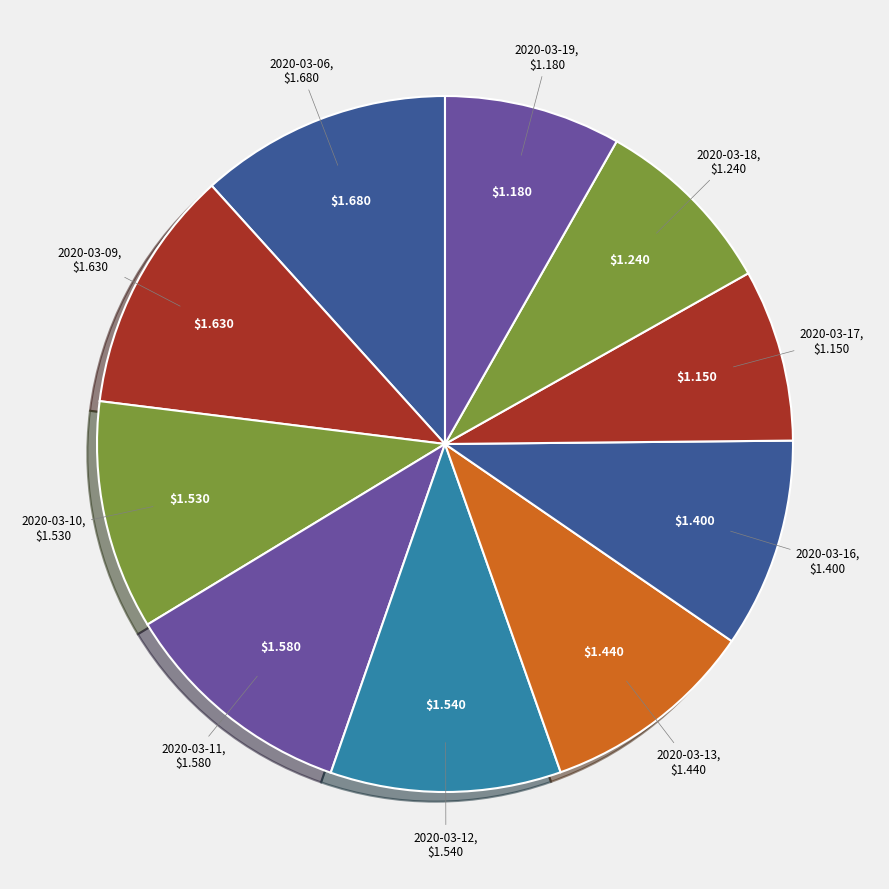

Which has a higher value, 2020-03-17 or 2020-03-06?

2020-03-06